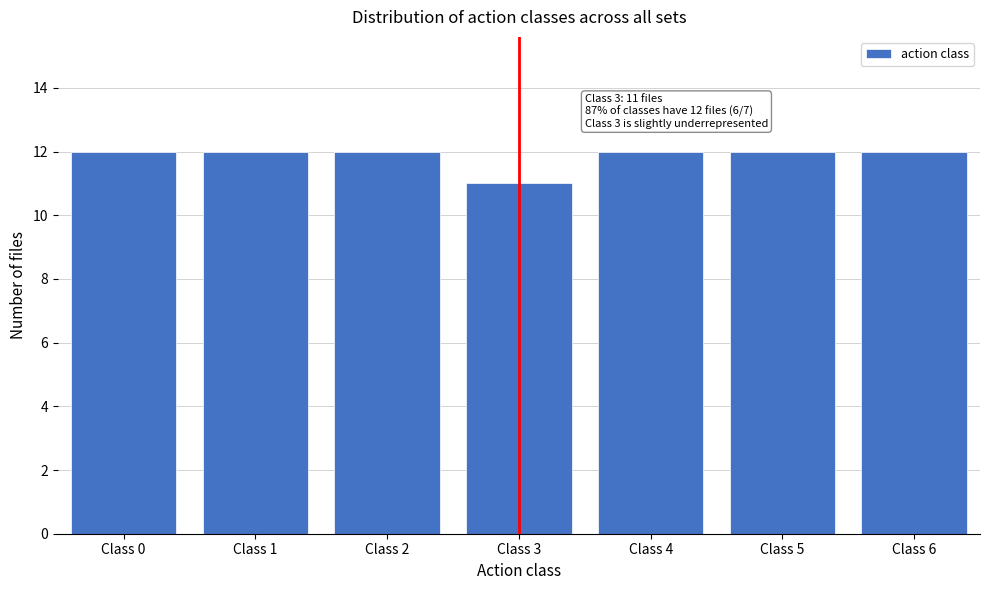

Reading left to right, what are all the values shown in this chart?

Class 0=12	Class 1=12	Class 2=12	Class 3=11	Class 4=12	Class 5=12	Class 6=12